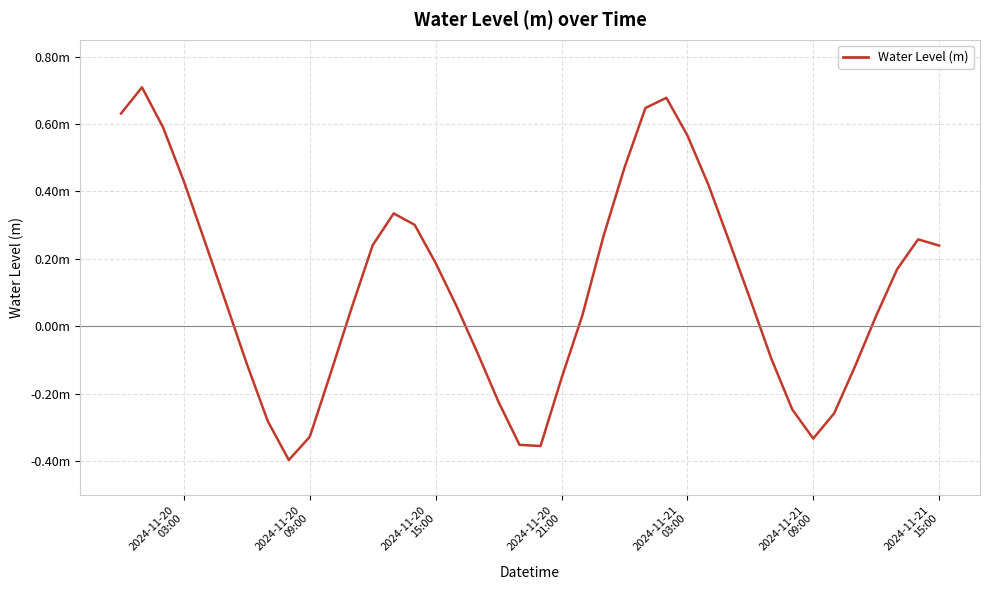

Is this an area chart (filled region under the line)?

No